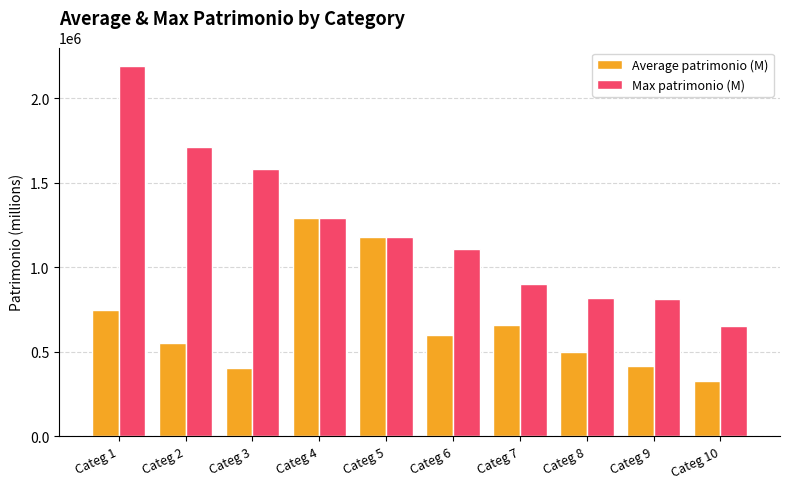

What is the sum of the Max patrimonio (M) values at Categ 6 and Categ 9?

1922000